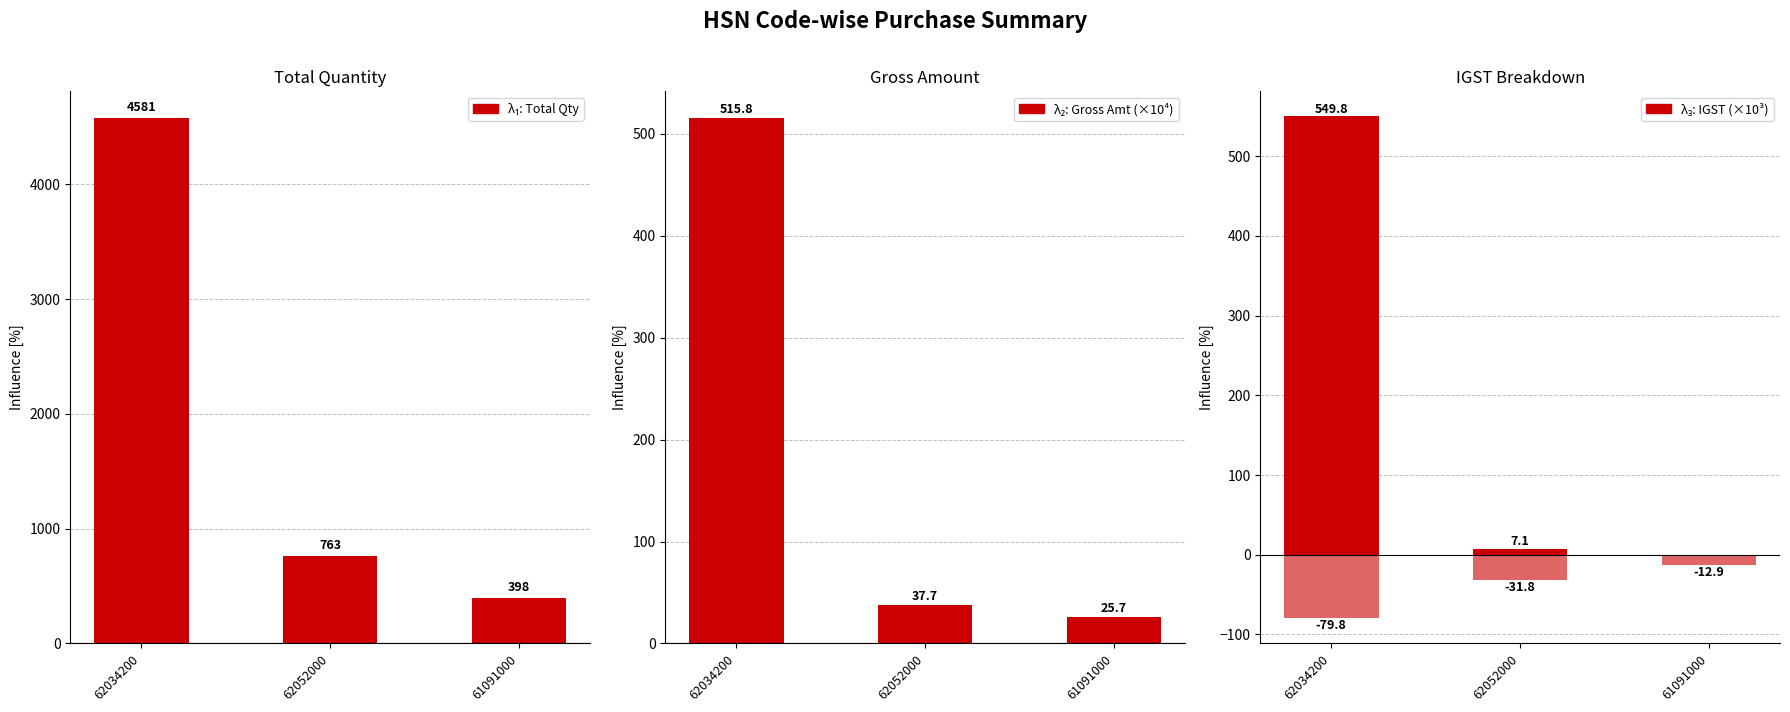

What is the total value across all series at 62034200?

5566.7